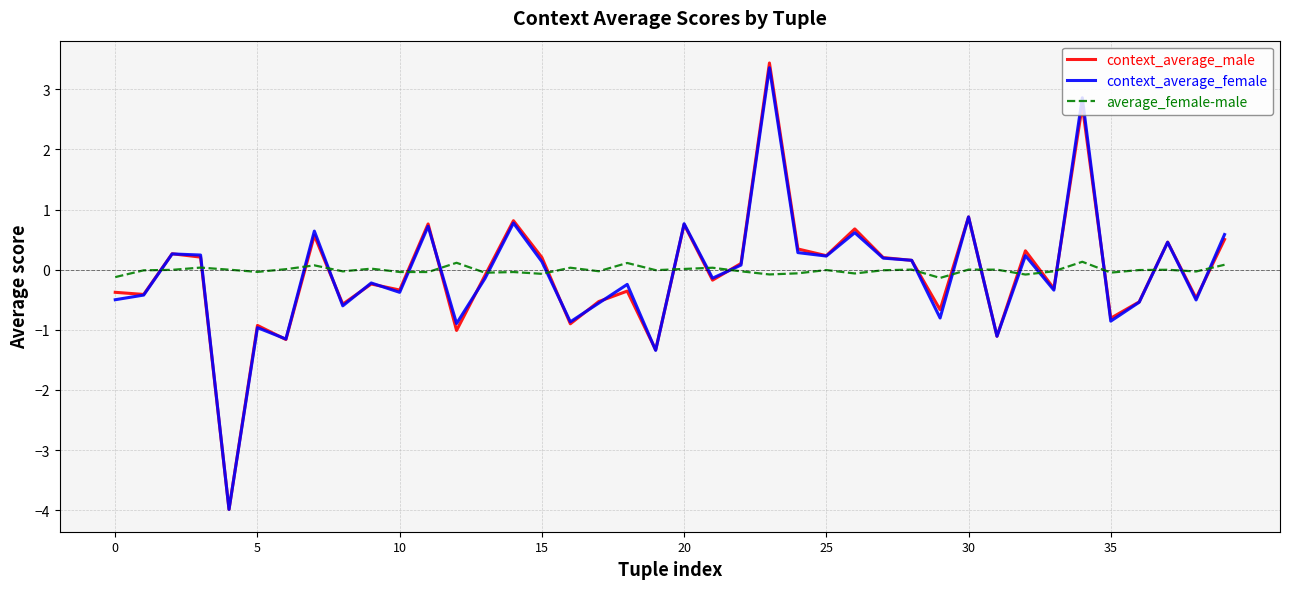

List the series in order of their peak value, lowest first.

average_female-male, context_average_female, context_average_male